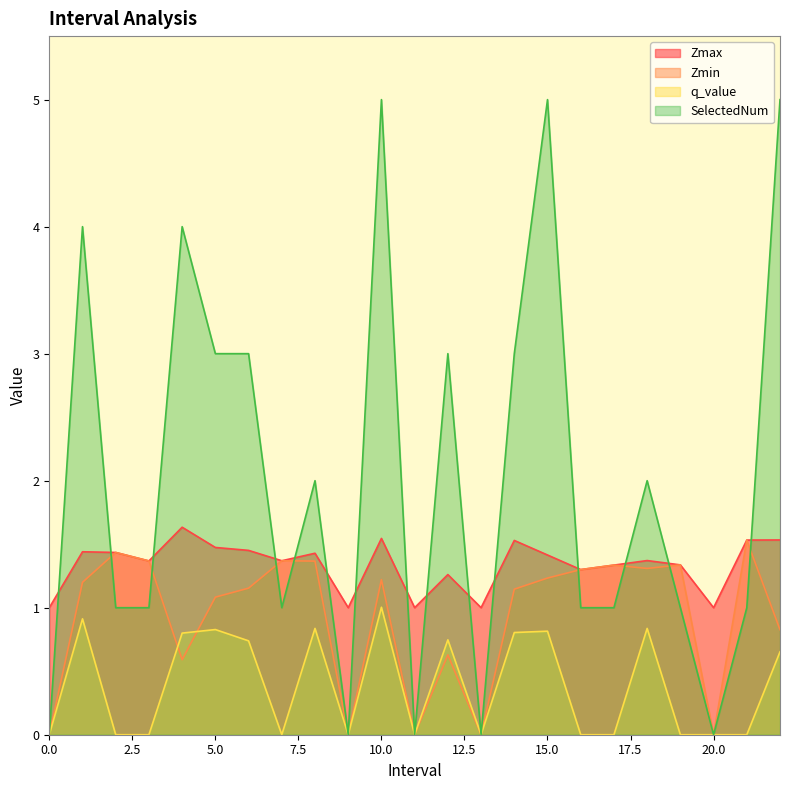

Does the chart have visible grid lines?

No